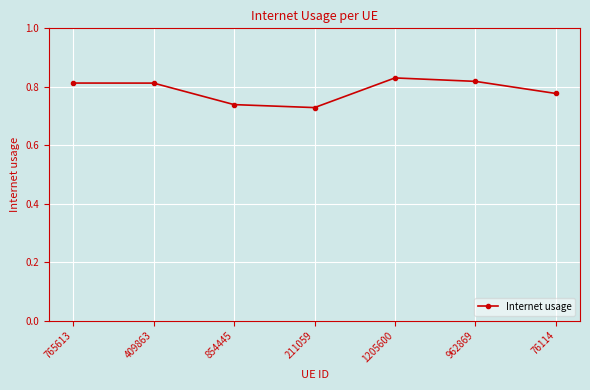

What is the sum of all values?

5.5